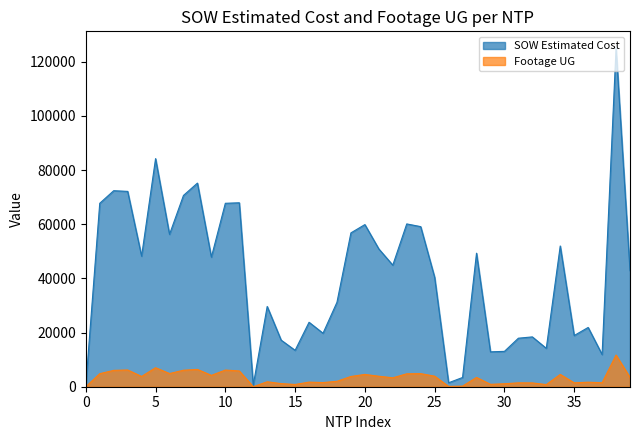

At how many categories does at least one series exceed 116333?

1